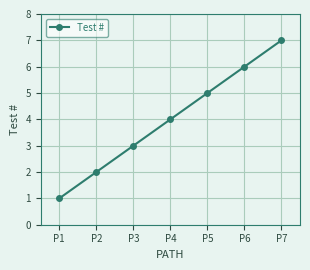

Which category has the highest value across all series?

P7